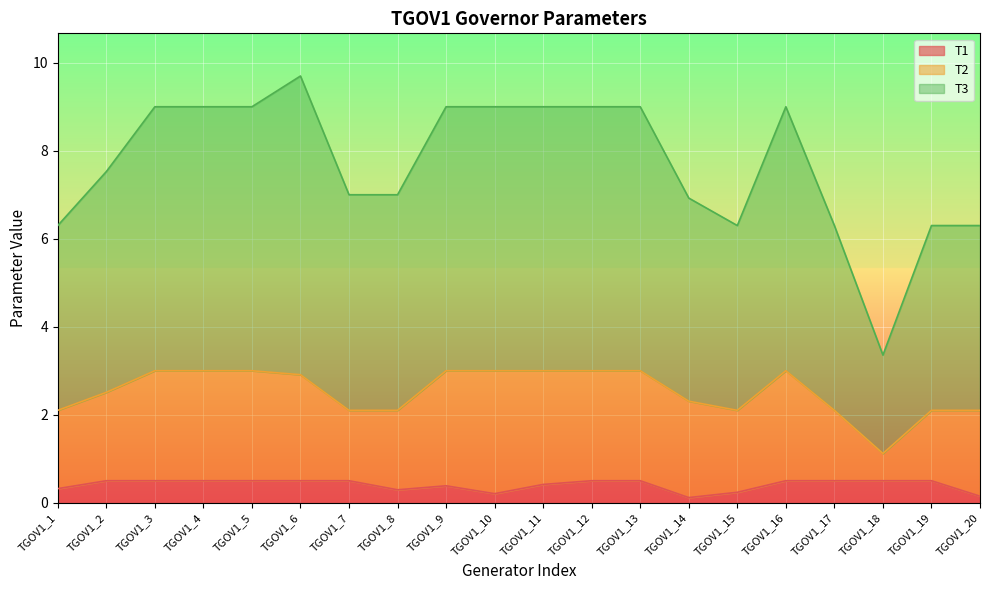

What is the sum of the T1 values at TGOV1_2 and TGOV1_4?

1.0